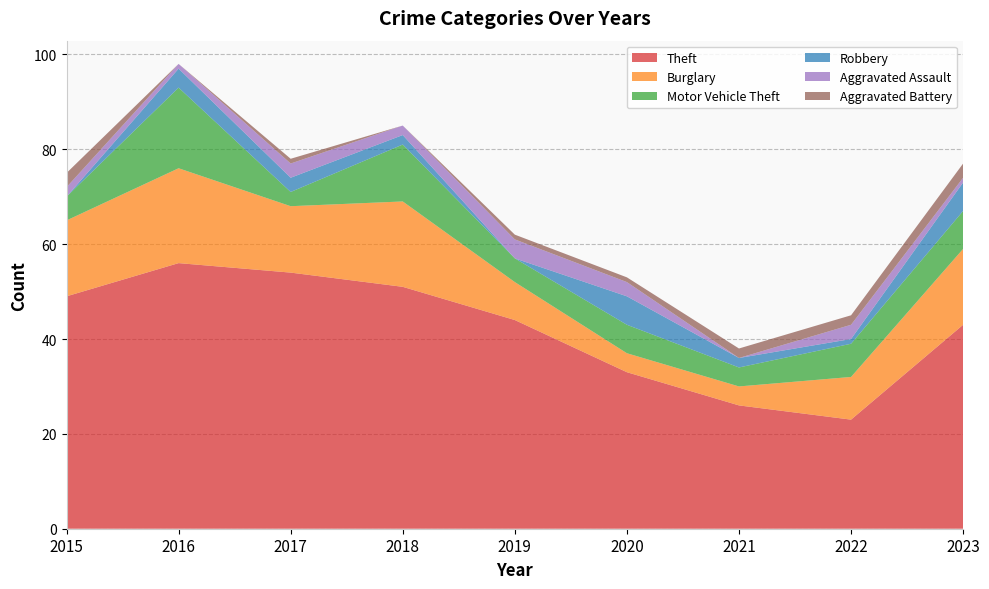

Reading right to left, what are all the values shown in this chart?

Theft: 43	23	26	33	44	51	54	56	49
Burglary: 16	9	4	4	8	18	14	20	16
Motor Vehicle Theft: 8	7	4	6	5	12	3	17	5
Robbery: 6	1	2	6	0	2	3	4	0
Aggravated Assault: 1	3	0	3	4	2	3	1	2
Aggravated Battery: 3	2	2	1	1	0	1	0	3